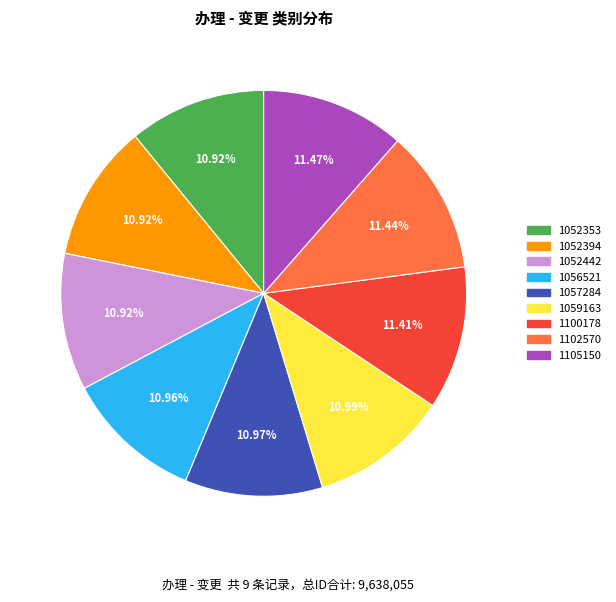

Count the number of slices in the pie.

9